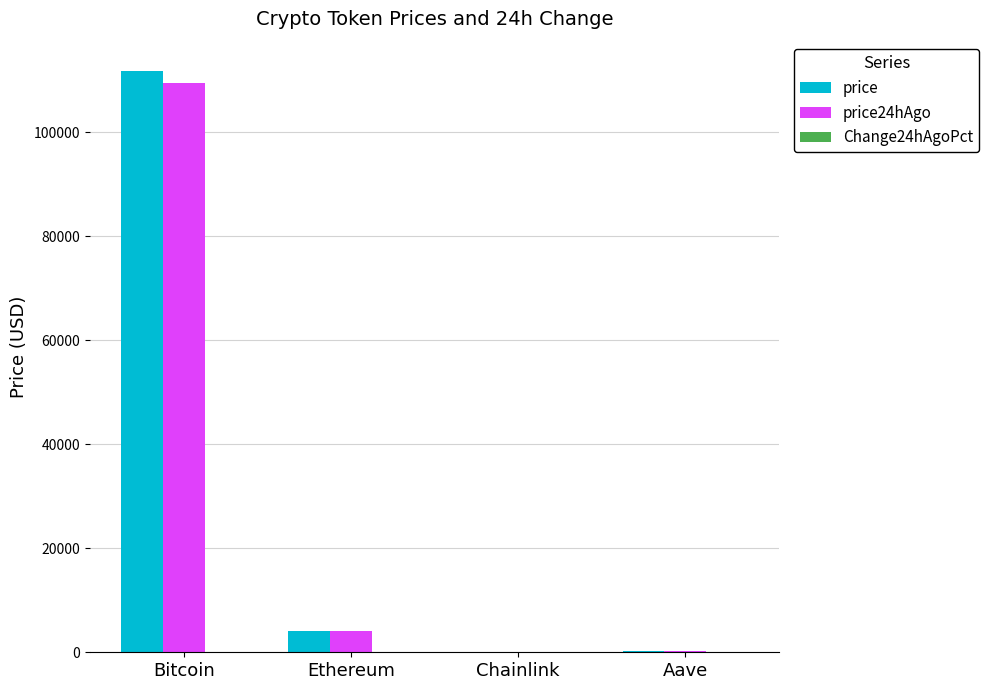

What is the difference between the price values at Aave and Ethereum?

3843.1